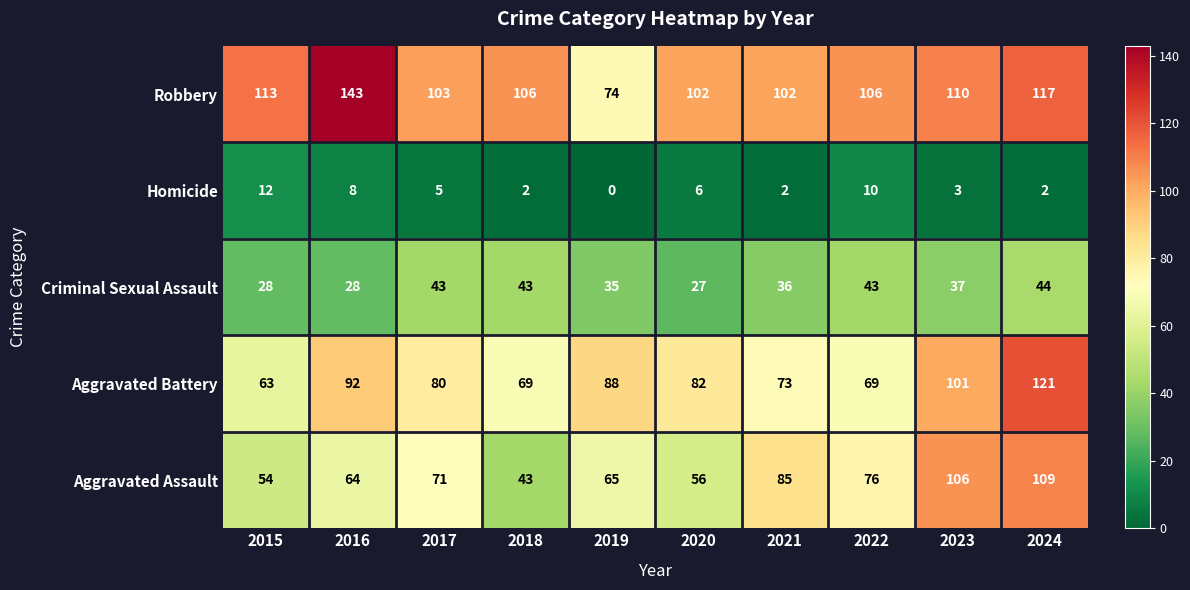

Between 2020 and 2023, which series saw the biggest shift?

Aggravated Assault